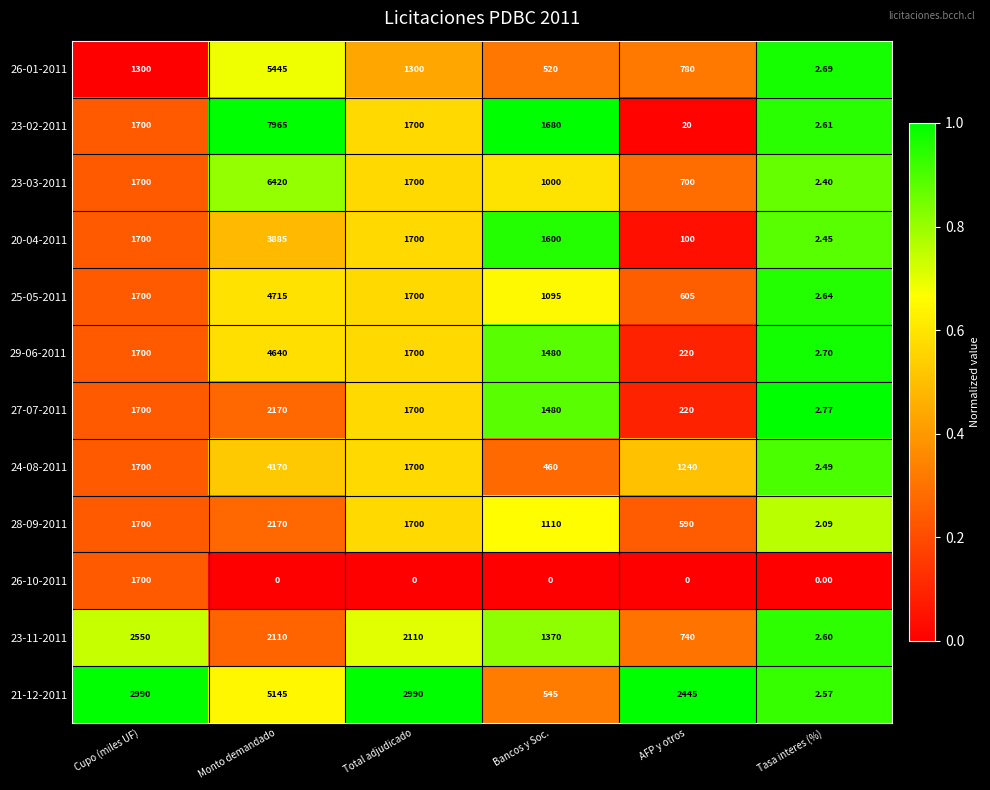

At which label does 23-11-2011 reach its peak?

Cupo (miles UF)